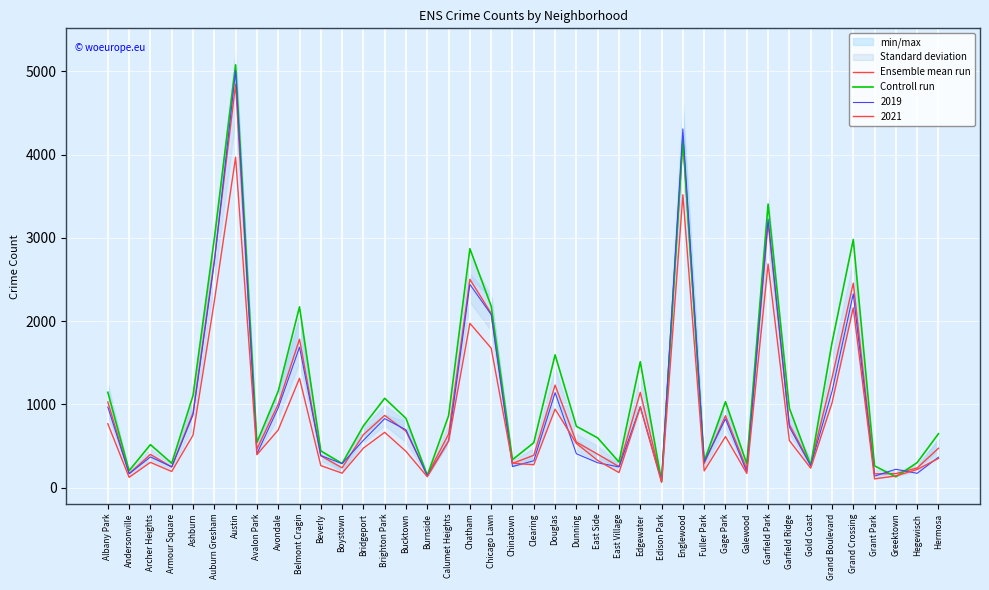

What is the sum of all Controll run values?

46832.0